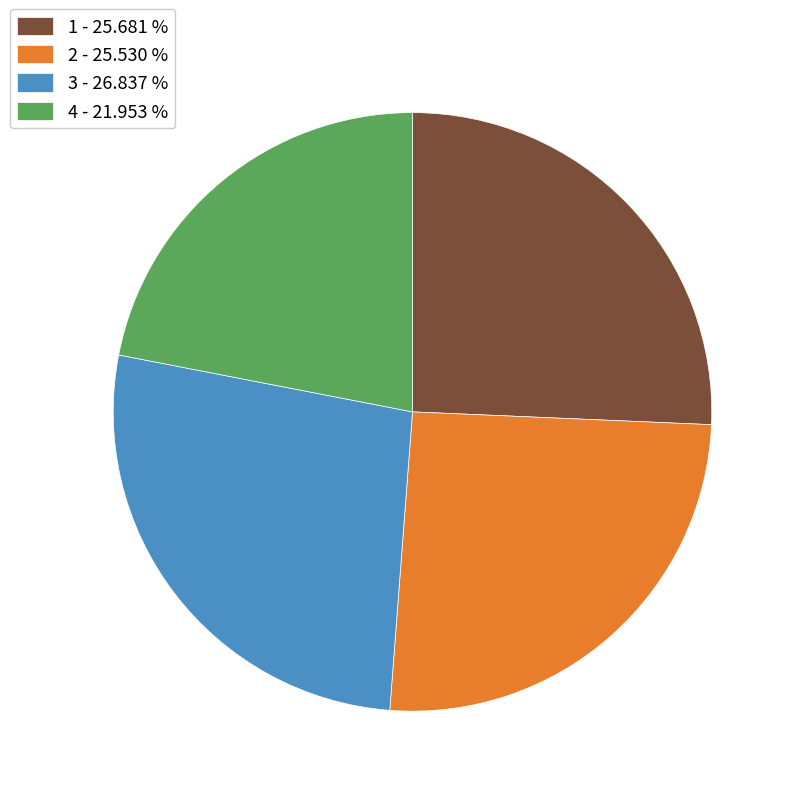

The 3 slice represents 39% of the pie. True or false?

False